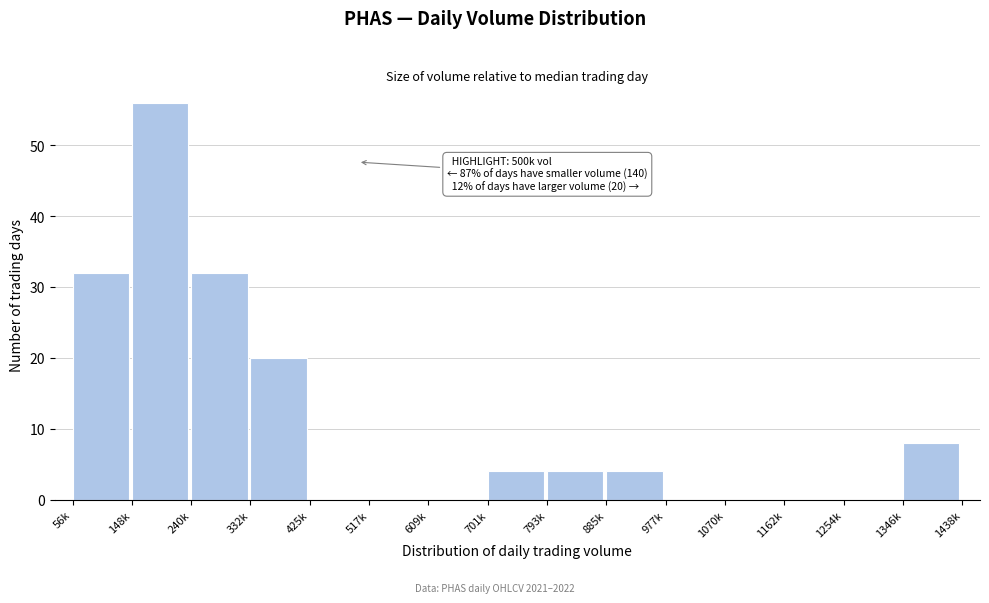

Reading left to right, extract all data points from this chart.

56k=32	148k=56	240k=32	332k=20	425k=0	517k=0	609k=0	701k=4	793k=4	885k=4	977k=0	1070k=0	1162k=0	1254k=0	1346k=8